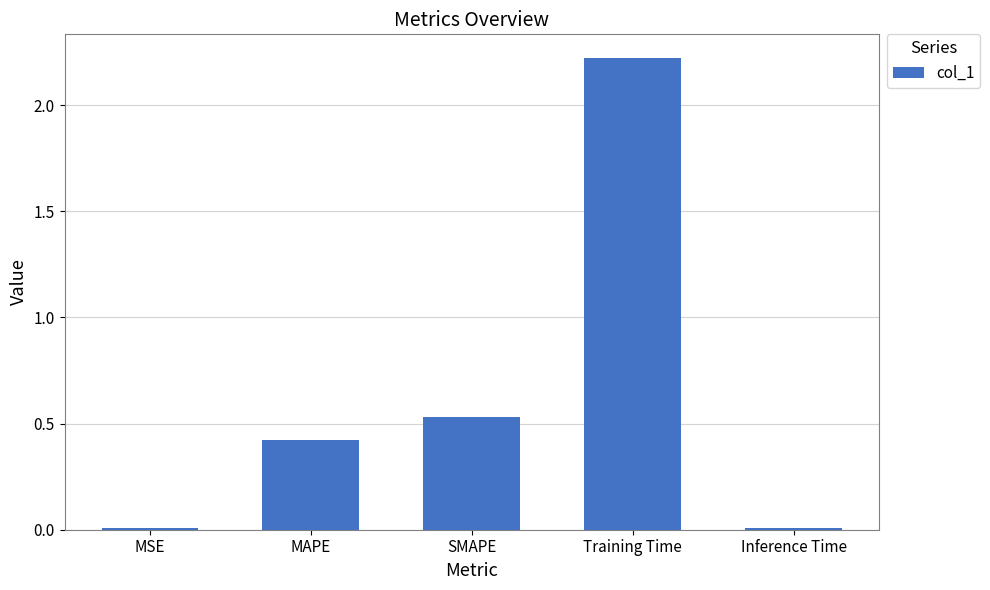

Does the chart contain stacked bars?

No